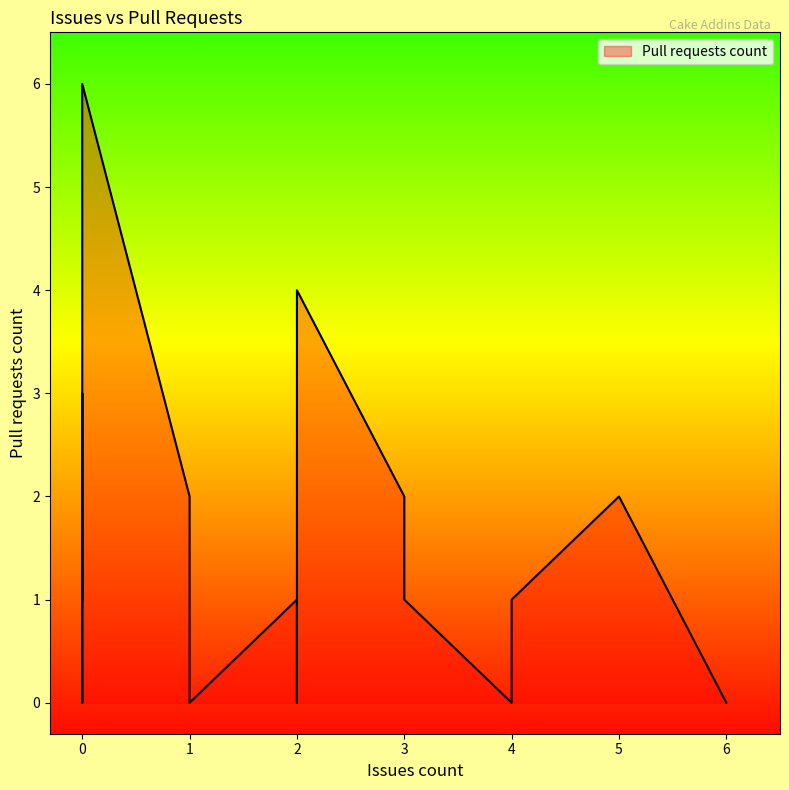

How many data points are less than 1?

7